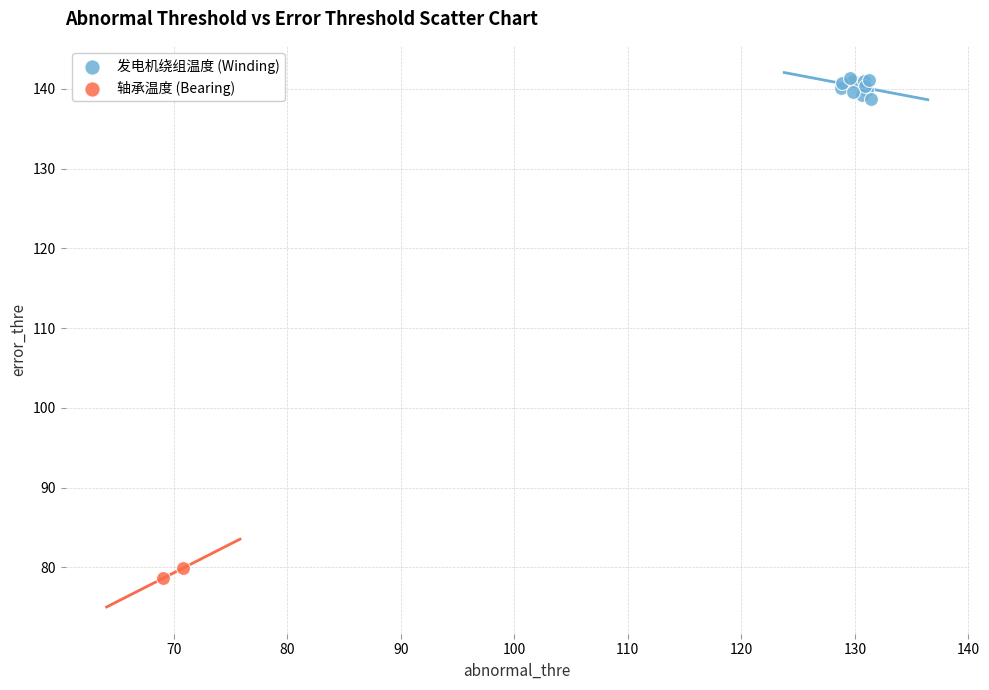

Which series has the largest Y range (max minus min)?

发电机绕组温度 (Winding)